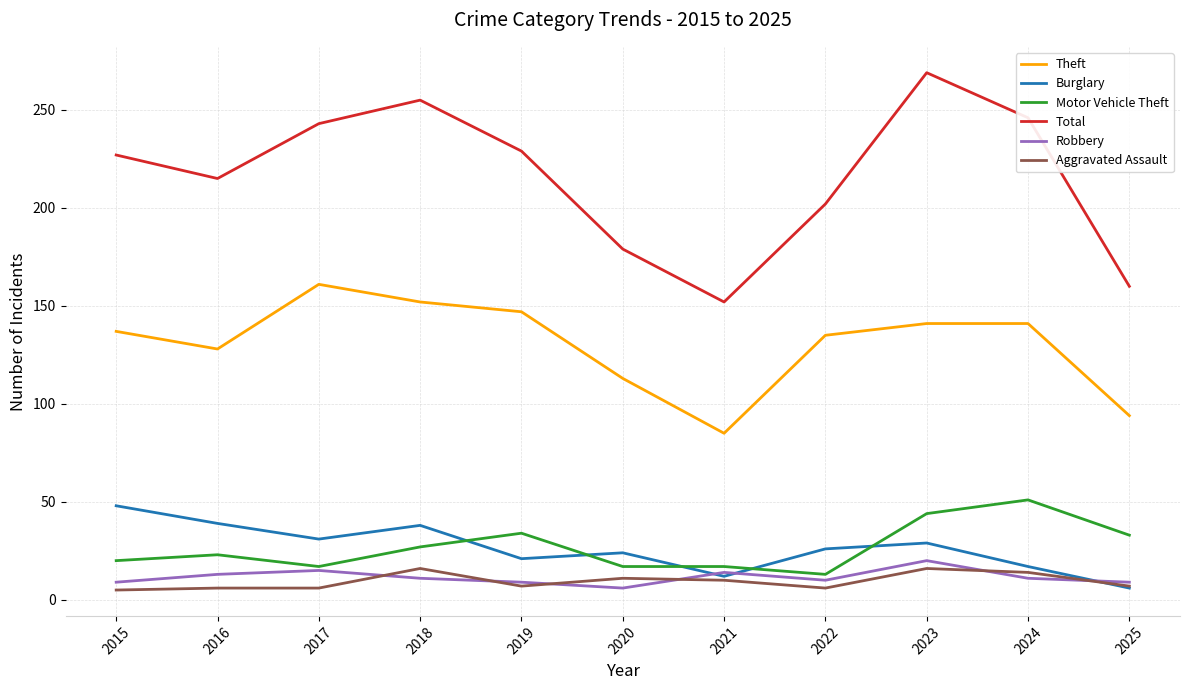

True or false: Robbery and Total intersect in this chart.

False